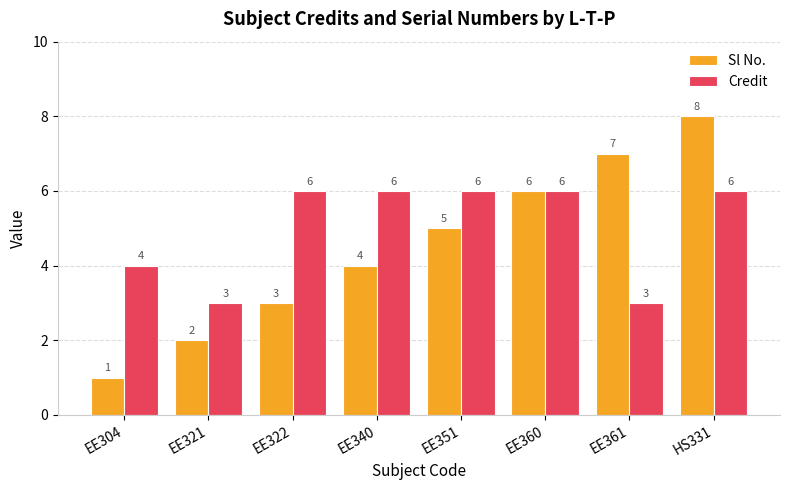

What is the label of the 8th bar from the left?

HS331